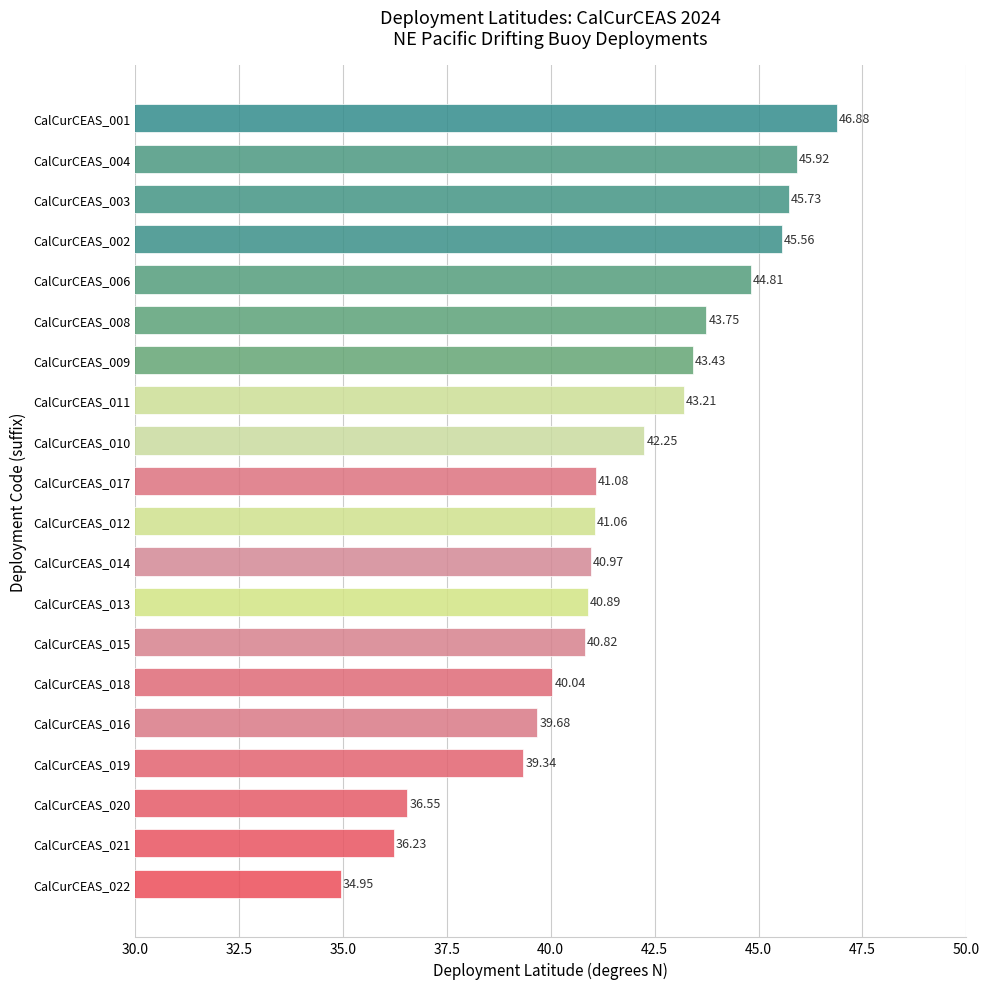

Rank the categories by value from highest to lowest.

CalCurCEAS_001, CalCurCEAS_004, CalCurCEAS_003, CalCurCEAS_002, CalCurCEAS_006, CalCurCEAS_008, CalCurCEAS_009, CalCurCEAS_011, CalCurCEAS_010, CalCurCEAS_017, CalCurCEAS_012, CalCurCEAS_014, CalCurCEAS_013, CalCurCEAS_015, CalCurCEAS_018, CalCurCEAS_016, CalCurCEAS_019, CalCurCEAS_020, CalCurCEAS_021, CalCurCEAS_022